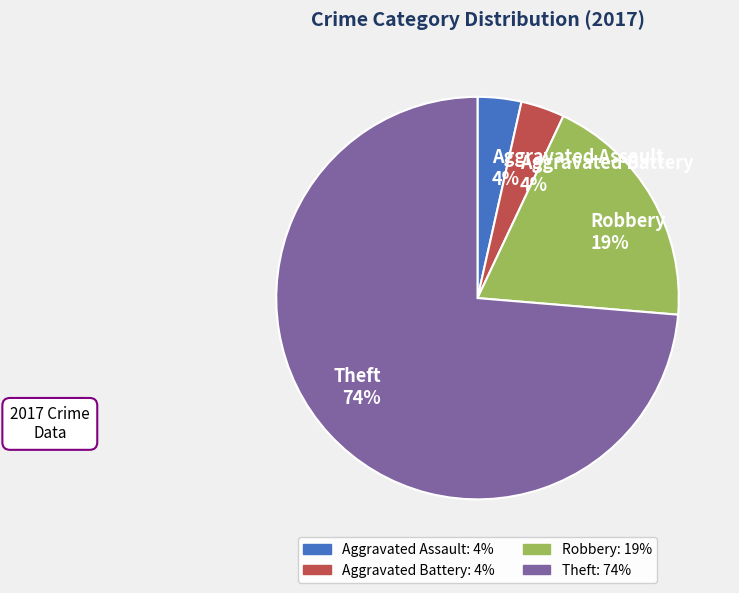

To the nearest percent, what portion does Aggravated Battery represent?

4%